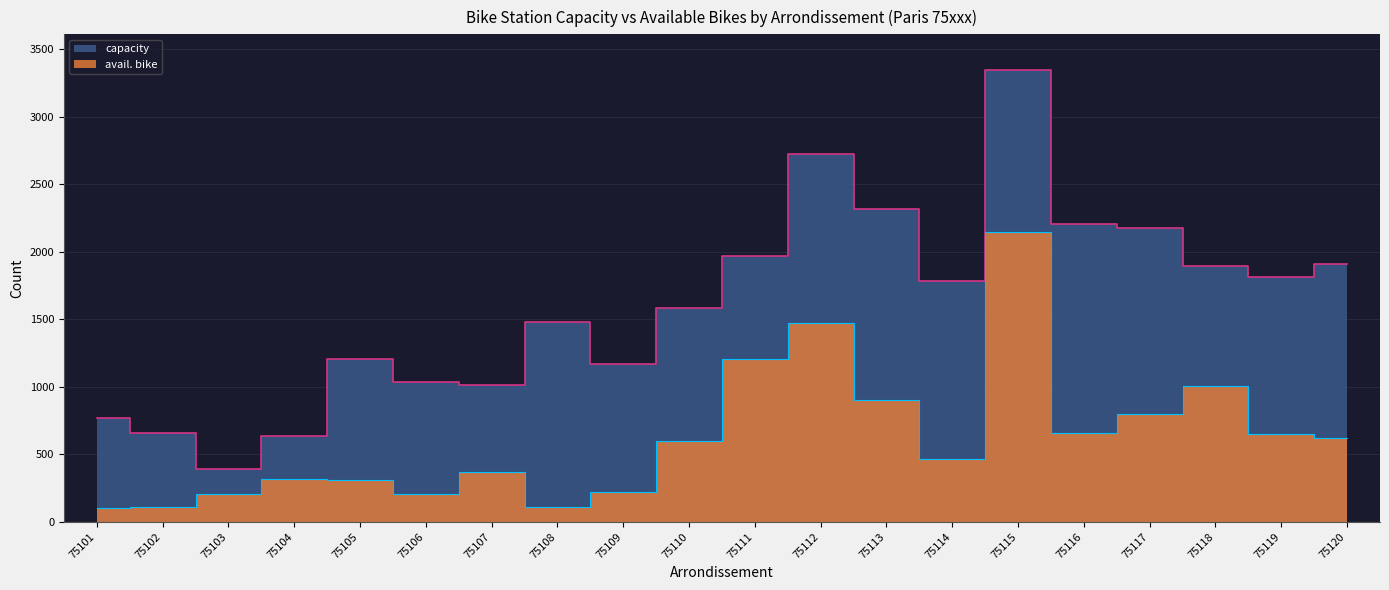

In avail. bike, how many points are lower than both neighbors (excluding endpoints)?

4